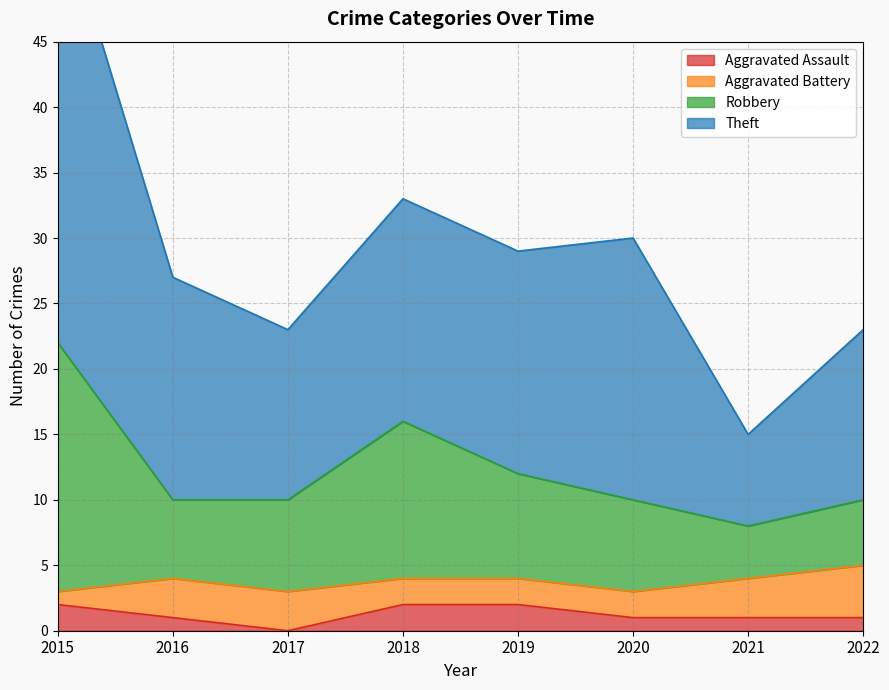

The Robbery series shows 33 at 2015. True or false?

False